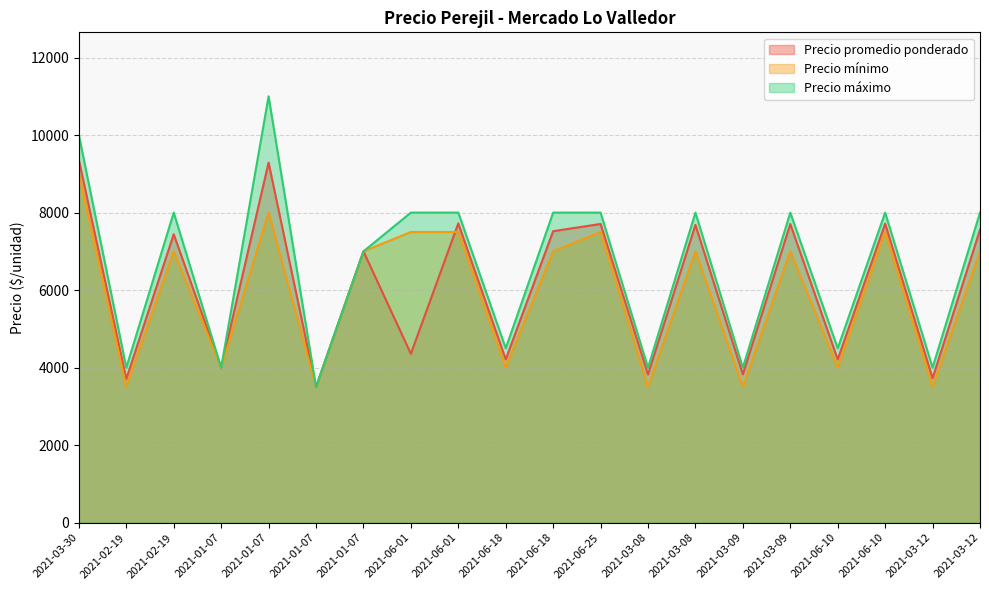

What are all the series names shown in the legend?

Precio promedio ponderado, Precio mínimo, Precio máximo